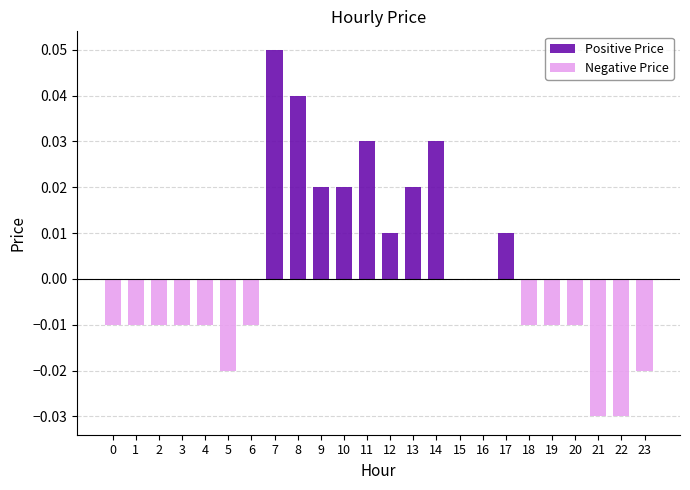

List the series in order of their peak value, highest first.

Positive Price, Negative Price